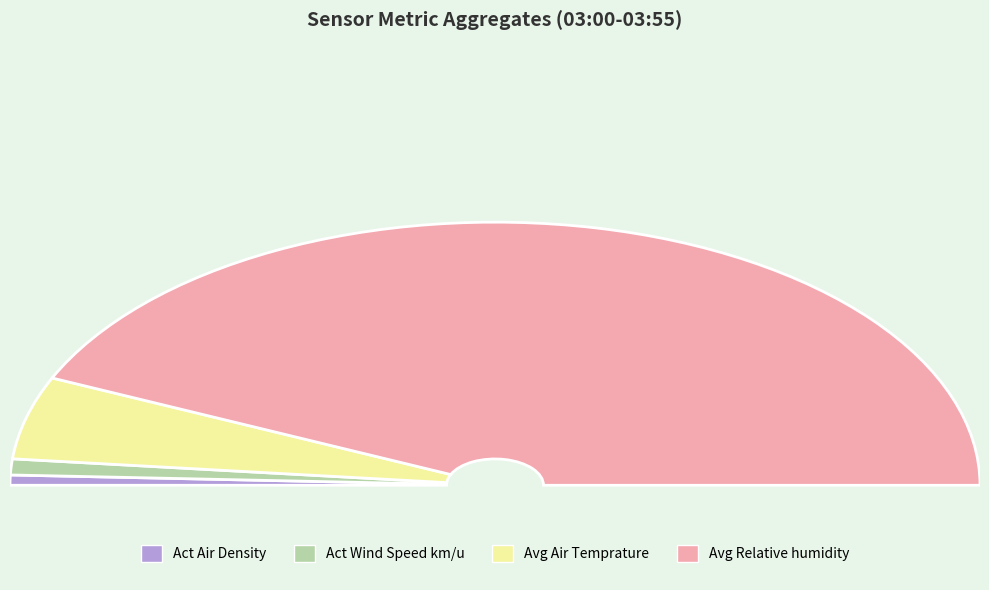

What percentage is NOT represented by 03:45?

91.7%